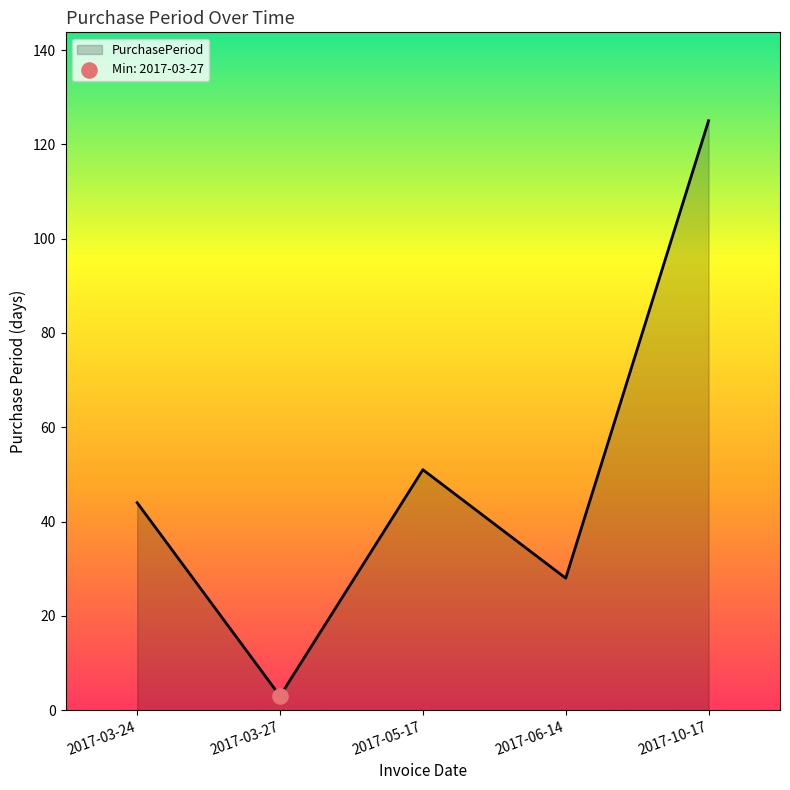

What is the ratio of the value at 2017-06-14 to the value at 2017-05-17?

0.5